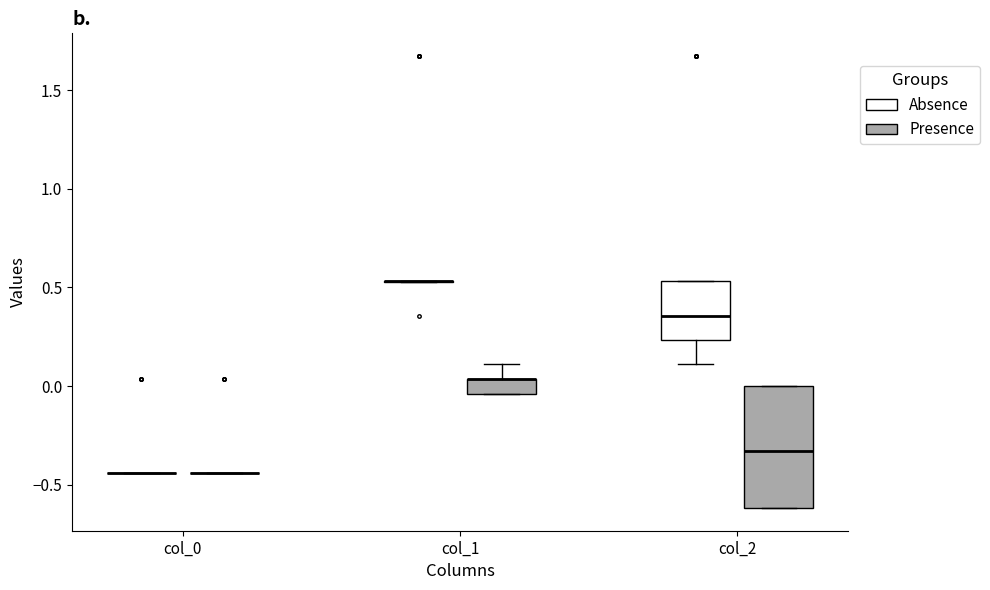

Reading left to right, transcribe this box plot: for each box, give where its median line is, the range the box spans, and where its two whiskers end, as read against the y-axis. The values are not printed on the chart, so give them approximately, as read against the axis.

col_0 (Absence): box collapsed to a line at -0.45, whiskers -0.45 to -0.45
col_0 (Presence): box collapsed to a line at -0.45, whiskers -0.45 to -0.45
col_1 (Absence): box collapsed to a line at 0.55, whiskers 0.55 to 0.55
col_1 (Presence): median 0.05 (drawn on the box's upper edge), box -0.05 to 0.05, whiskers -0.05 to 0.10
col_2 (Absence): median 0.35, box 0.25 to 0.55, whiskers 0.10 to 0.55
col_2 (Presence): median -0.35, box -0.60 to 0.00, whiskers -0.60 to 0.00